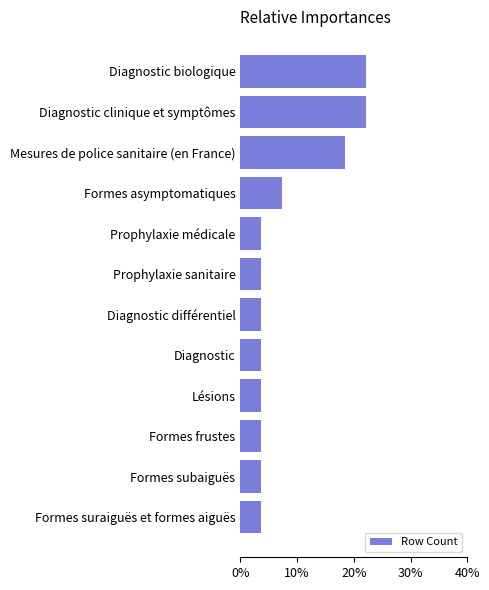

Are the bars horizontal?

Yes